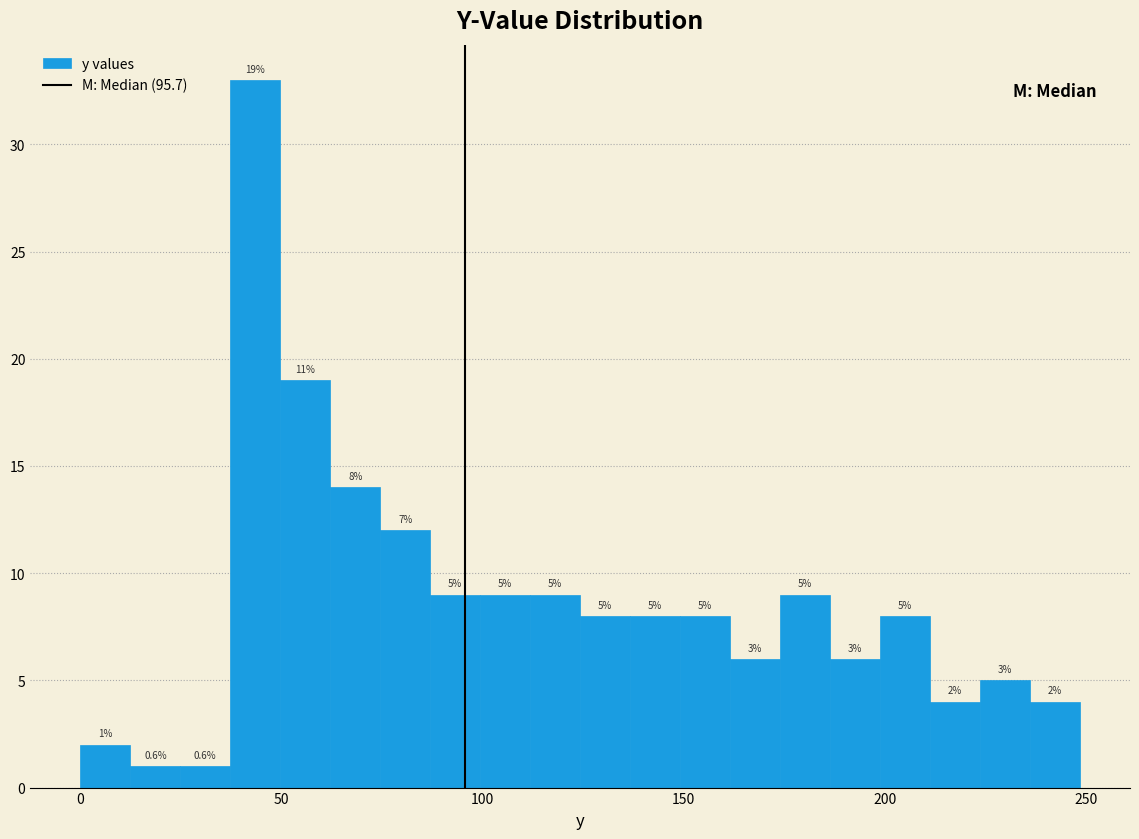

Read against the x-axis, roughly where is the centre of the tallest bar?

45